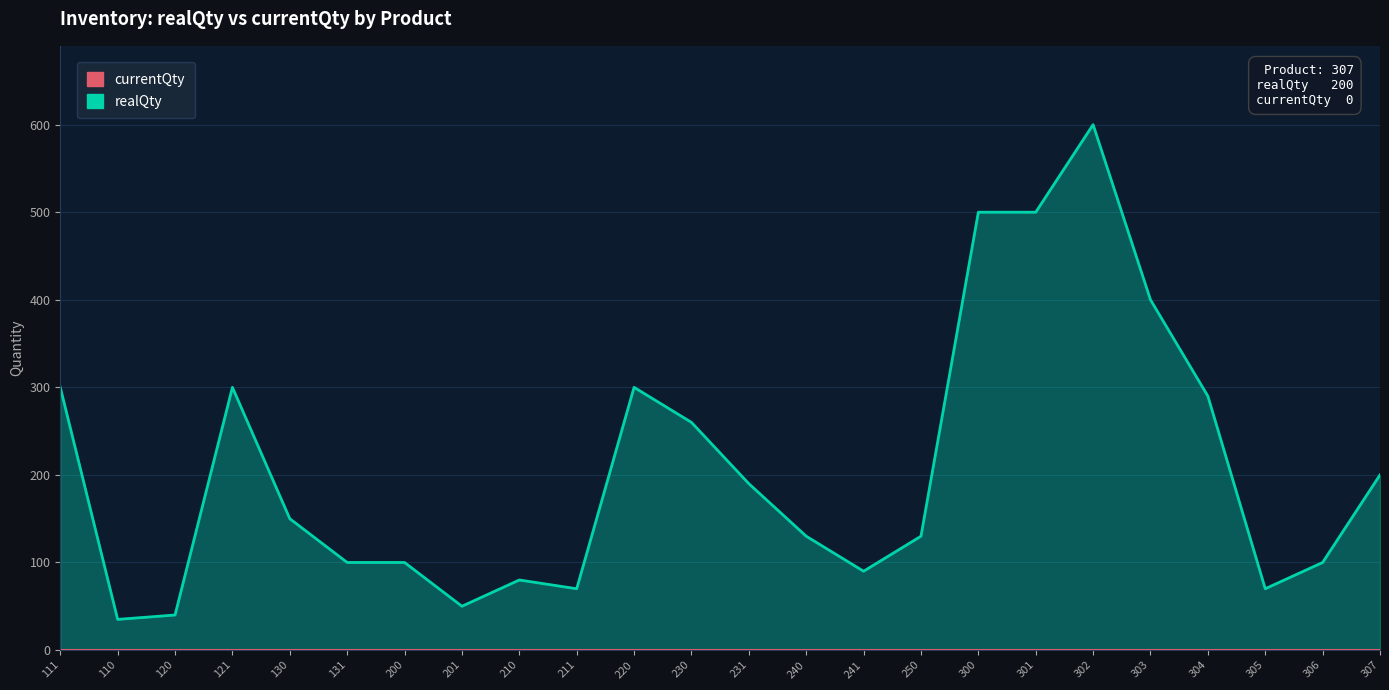

How many data points are less than 150?

12